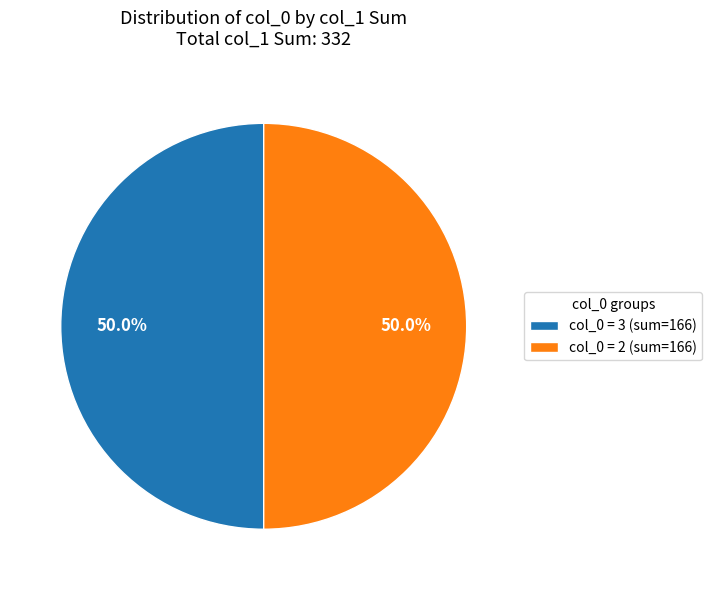

How many slices are in this pie chart?

2